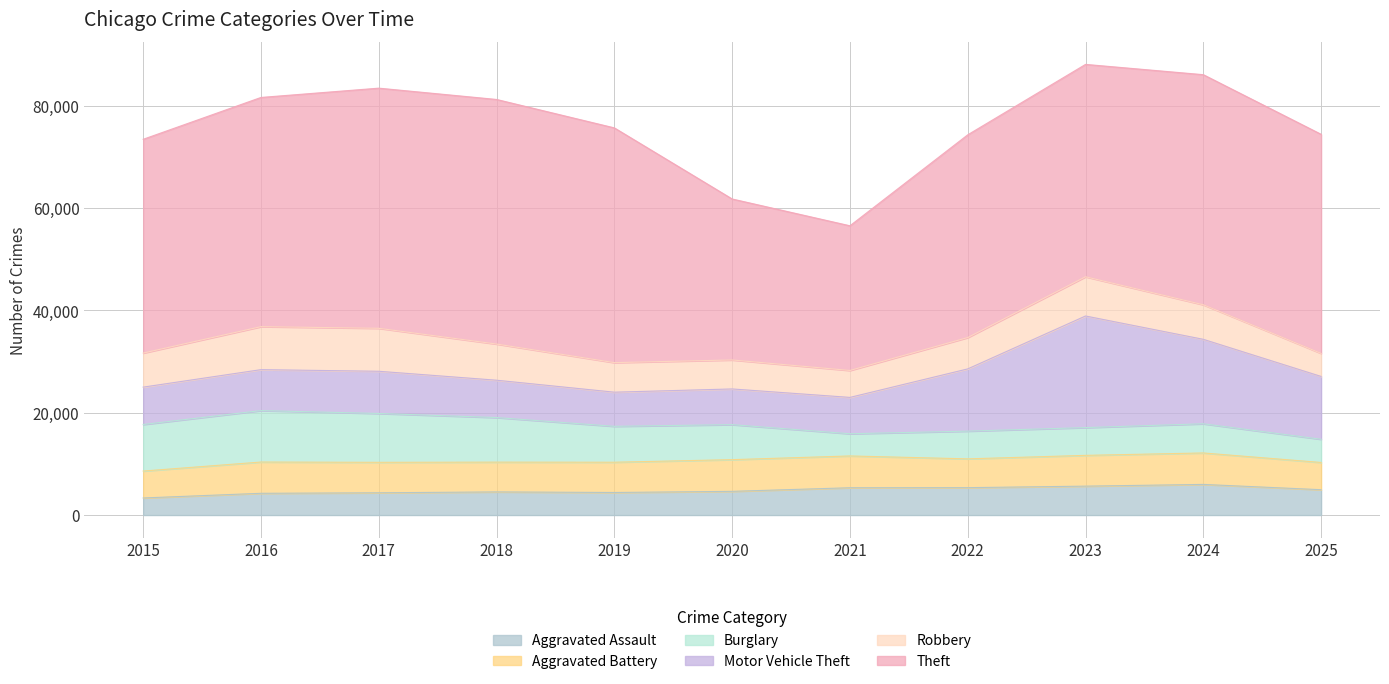

Is the value of Motor Vehicle Theft at 2018 greater than the value of Aggravated Assault at 2019?

Yes